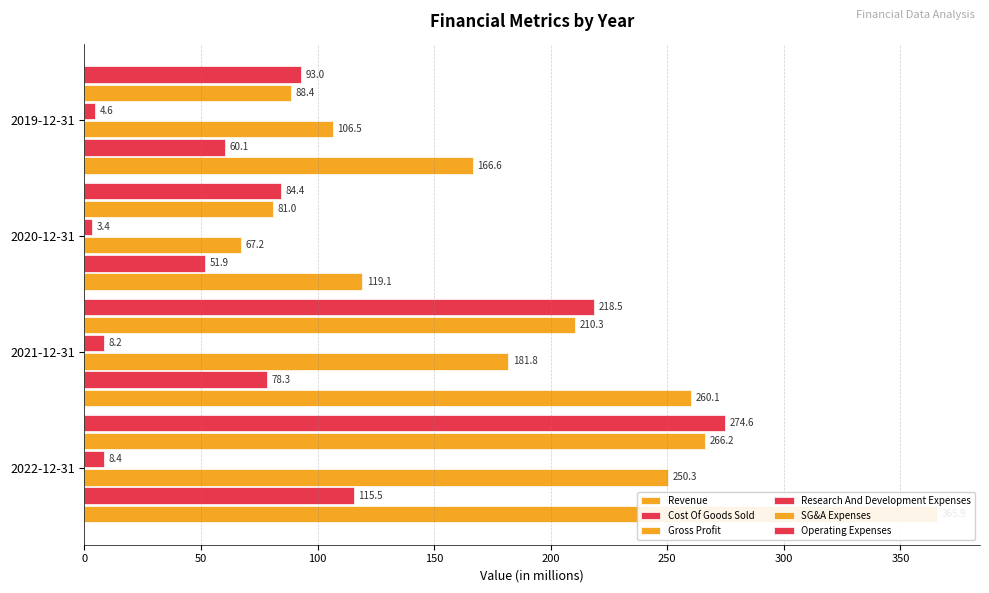

Which series has the largest total across all categories?

Revenue